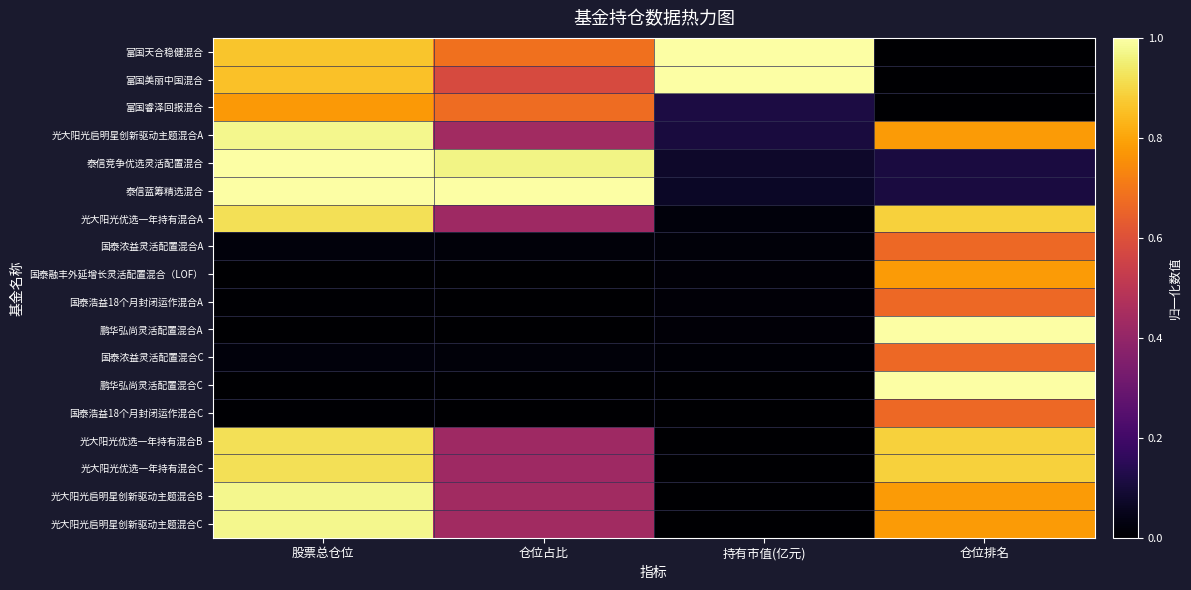

Reading right to left, list all the values displayed in this chart.

富国天合稳健混合: 仓位排名=0.0	持有市值(亿元)=1.0	仓位占比=0.7	股票总仓位=0.9
富国美丽中国混合: 仓位排名=0.0	持有市值(亿元)=1.0	仓位占比=0.6	股票总仓位=0.9
富国睿泽回报混合: 仓位排名=0.0	持有市值(亿元)=0.1	仓位占比=0.7	股票总仓位=0.8
光大阳光启明星创新驱动主题混合A: 仓位排名=0.8	持有市值(亿元)=0.1	仓位占比=0.4	股票总仓位=1.0
泰信竞争优选灵活配置混合: 仓位排名=0.1	持有市值(亿元)=0.1	仓位占比=1.0	股票总仓位=1.0
泰信蓝筹精选混合: 仓位排名=0.1	持有市值(亿元)=0.1	仓位占比=1.0	股票总仓位=1.0
光大阳光优选一年持有混合A: 仓位排名=0.9	持有市值(亿元)=0.0	仓位占比=0.4	股票总仓位=0.9
国泰浓益灵活配置混合A: 仓位排名=0.7	持有市值(亿元)=0.0	仓位占比=0.0	股票总仓位=0.0
国泰融丰外延增长灵活配置混合（LOF）: 仓位排名=0.8	持有市值(亿元)=0.0	仓位占比=0.0	股票总仓位=0.0
国泰浩益18个月封闭运作混合A: 仓位排名=0.7	持有市值(亿元)=0.0	仓位占比=0.0	股票总仓位=0.0
鹏华弘尚灵活配置混合A: 仓位排名=1.0	持有市值(亿元)=0.0	仓位占比=0.0	股票总仓位=0.0
国泰浓益灵活配置混合C: 仓位排名=0.7	持有市值(亿元)=0.0	仓位占比=0.0	股票总仓位=0.0
鹏华弘尚灵活配置混合C: 仓位排名=1.0	持有市值(亿元)=0.0	仓位占比=0.0	股票总仓位=0.0
国泰浩益18个月封闭运作混合C: 仓位排名=0.7	持有市值(亿元)=0.0	仓位占比=0.0	股票总仓位=0.0
光大阳光优选一年持有混合B: 仓位排名=0.9	持有市值(亿元)=0.0	仓位占比=0.4	股票总仓位=0.9
光大阳光优选一年持有混合C: 仓位排名=0.9	持有市值(亿元)=0.0	仓位占比=0.4	股票总仓位=0.9
光大阳光启明星创新驱动主题混合B: 仓位排名=0.8	持有市值(亿元)=0.0	仓位占比=0.4	股票总仓位=1.0
光大阳光启明星创新驱动主题混合C: 仓位排名=0.8	持有市值(亿元)=0.0	仓位占比=0.4	股票总仓位=1.0